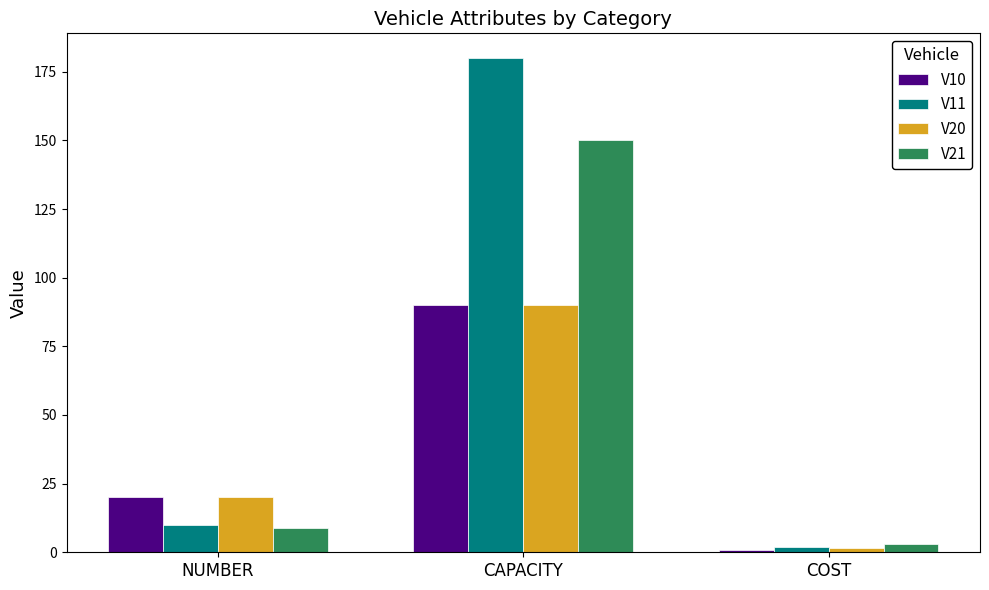

The V21 series shows 150.0 at CAPACITY. True or false?

True